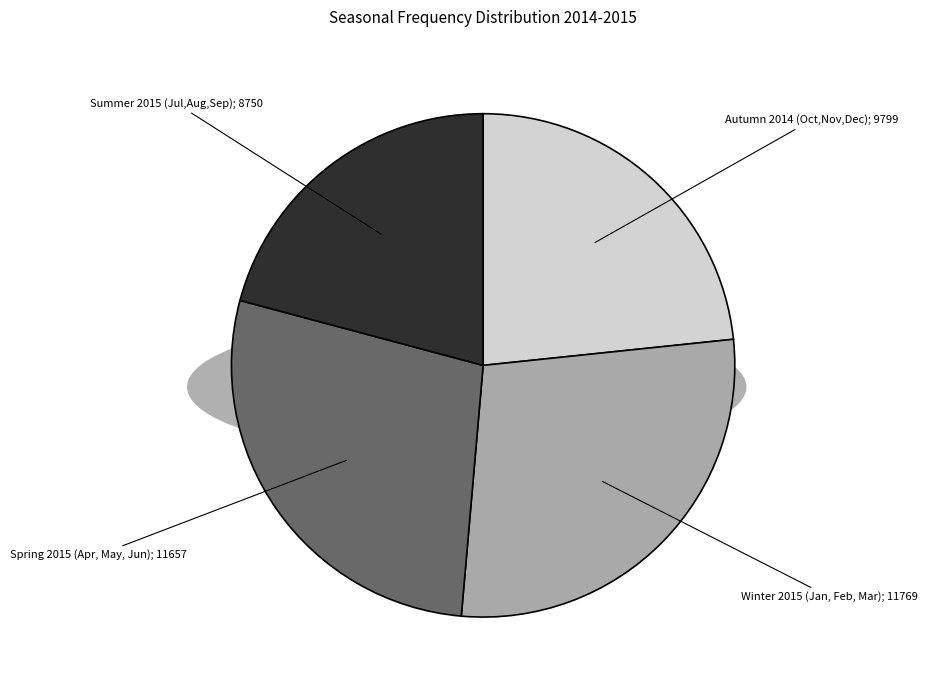

Does any single category account for the majority?

No